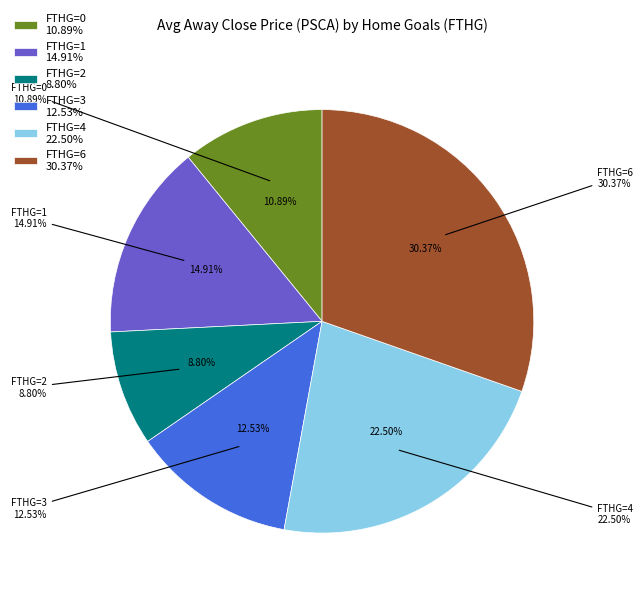

True or false: A accounts for 15% of the total.

False